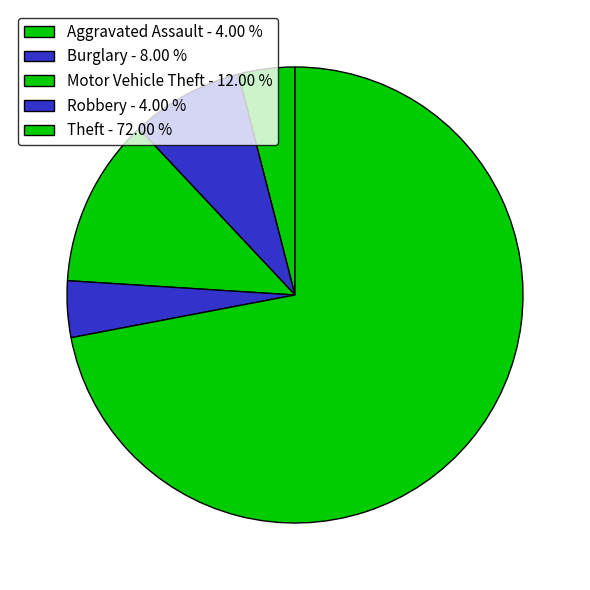

Does any single category account for the majority?

Yes